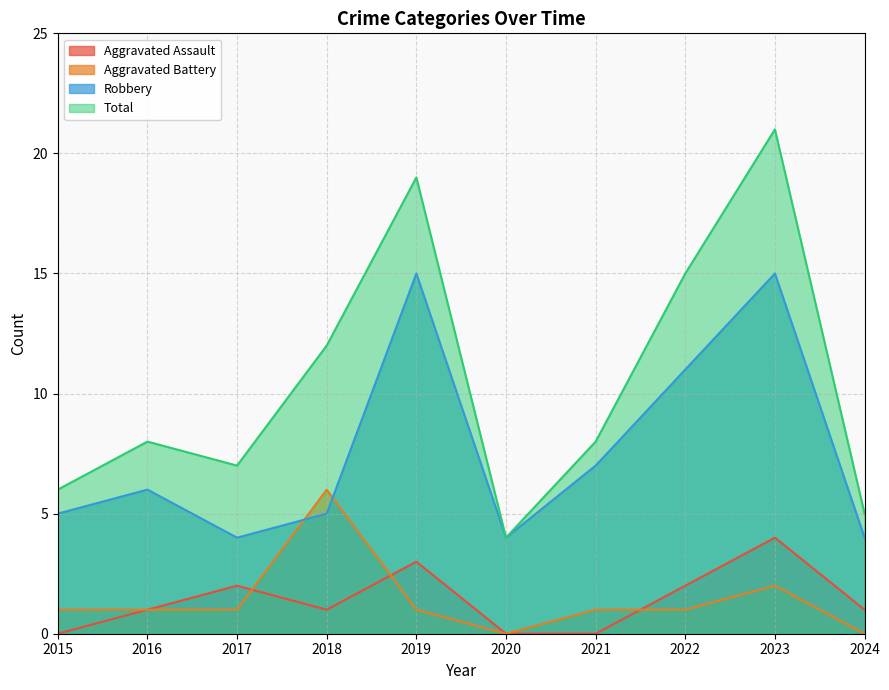

How many series are shown in this chart?

4